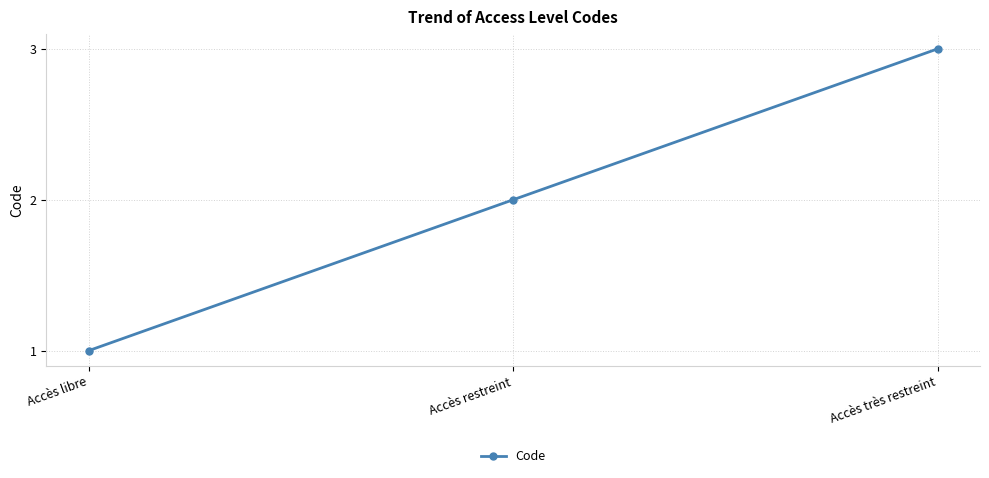

Count the number of categories in the chart.

3